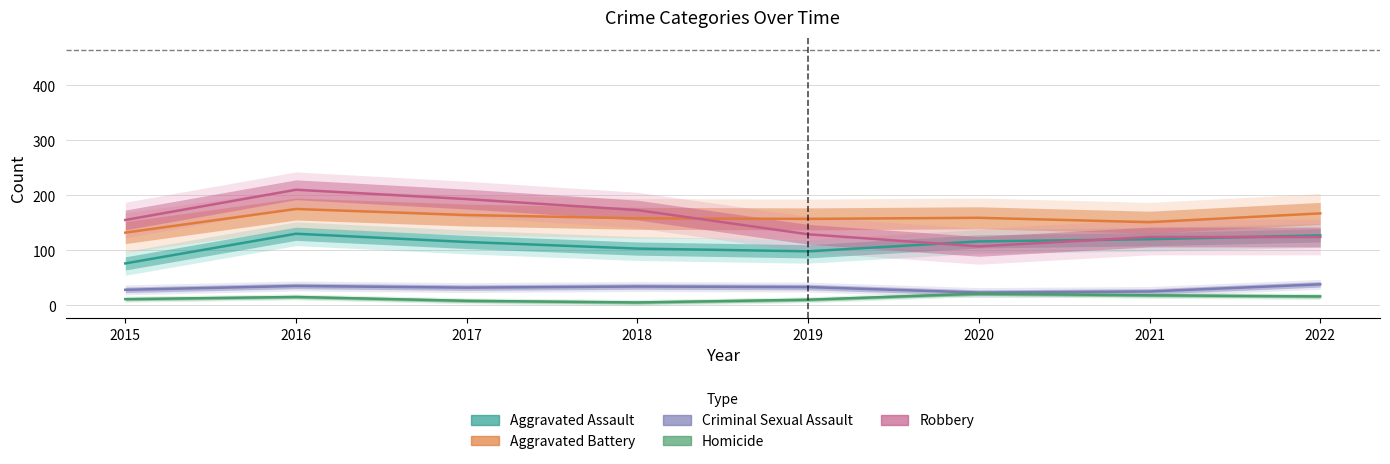

Read the Aggravated Battery value at 2018, to the nearest 5.

160